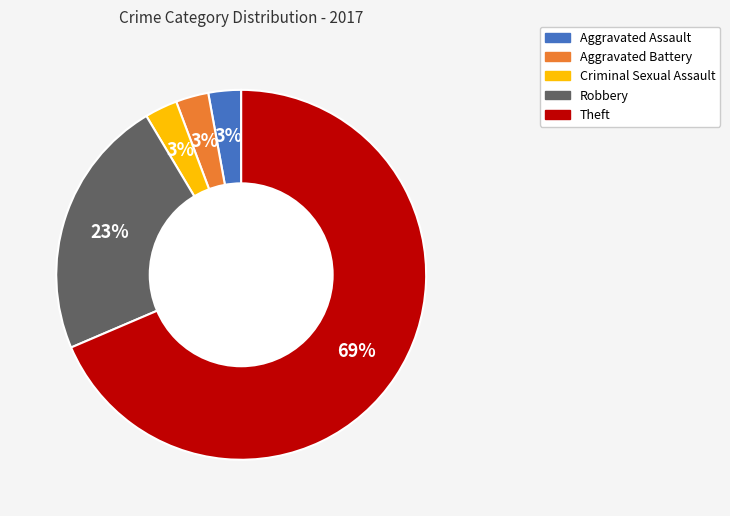

Is it true that Theft is 69% of the pie?

True